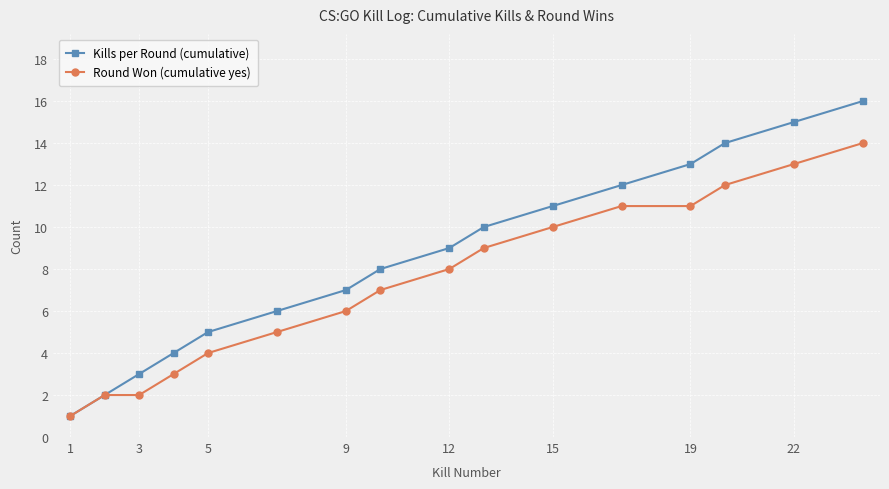

Which series has the largest total across all categories?

Kills per Round (cumulative)